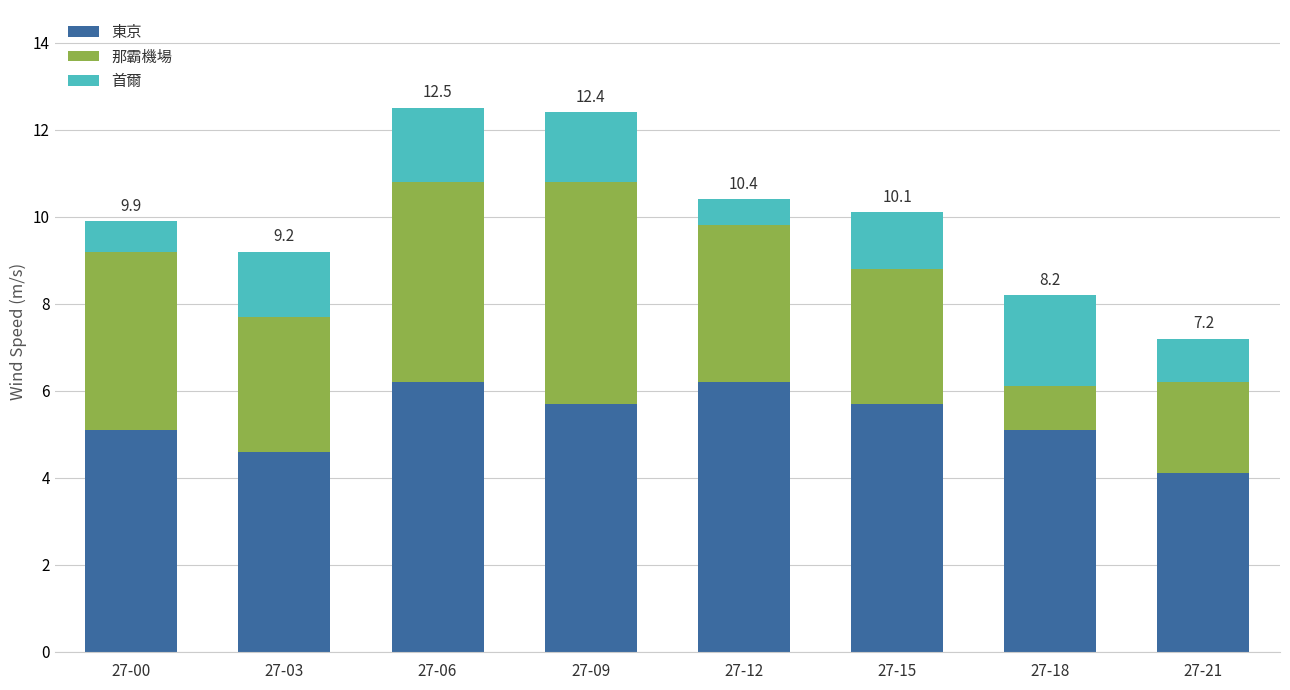

What is the total value across all series at 27-15?

10.1